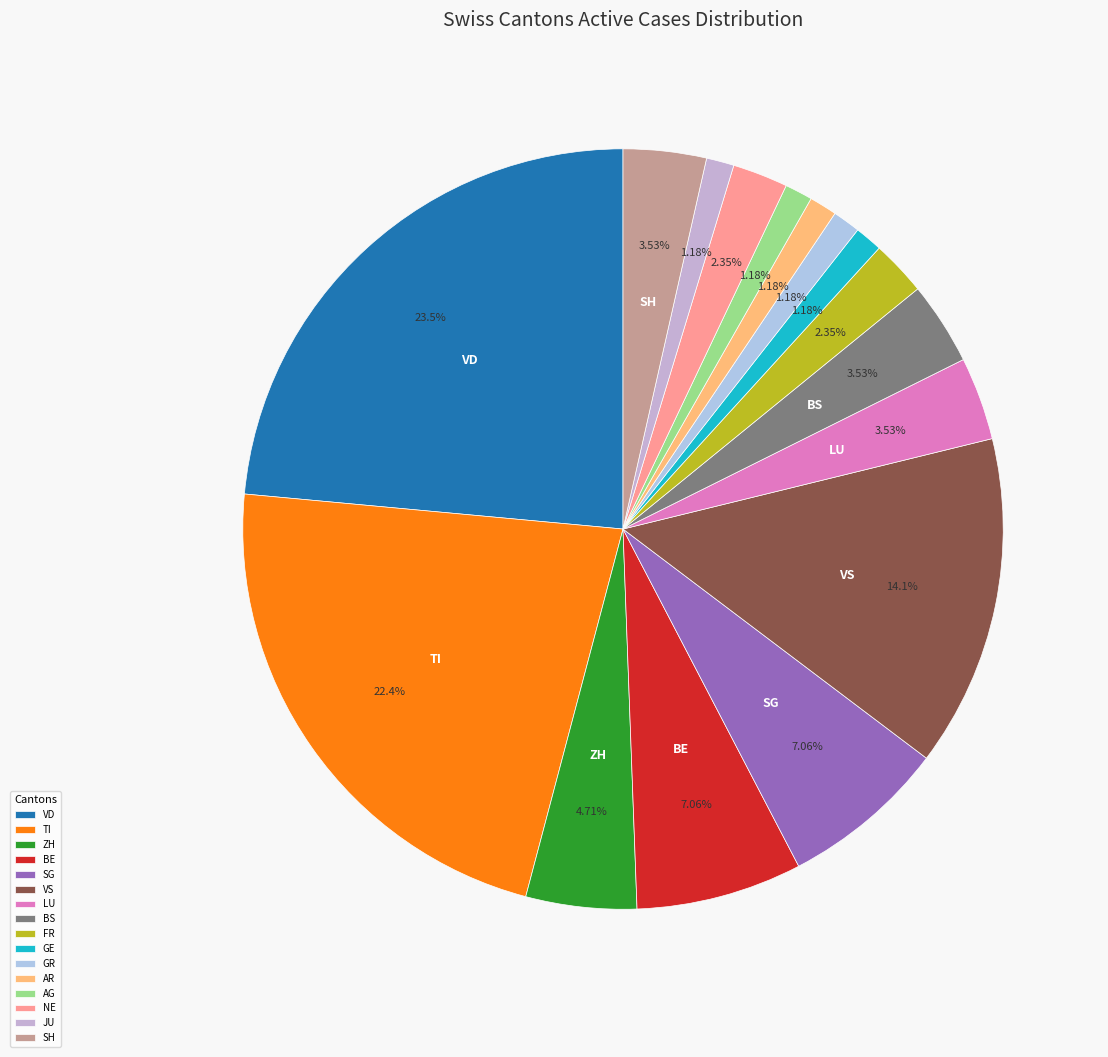

To the nearest percent, what is the difference between the largest and smallest slice percentages?

22%